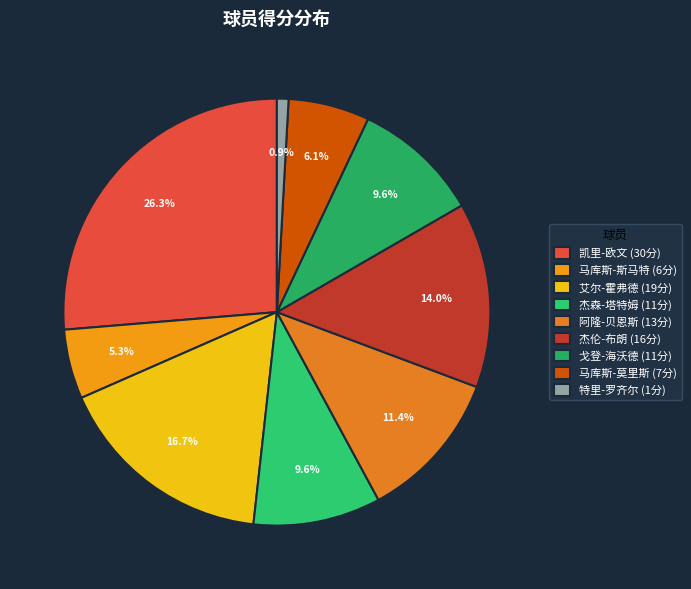

What portion of the pie excludes 马库斯-莫里斯?

93.9%